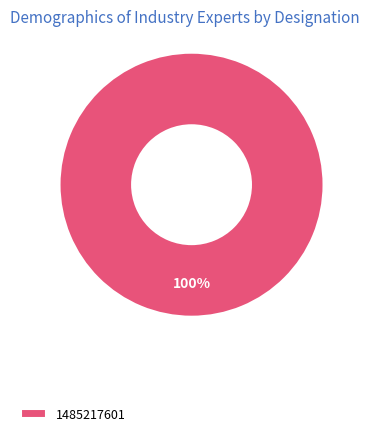

True or false: 1485217601 accounts for 100% of the total.

True